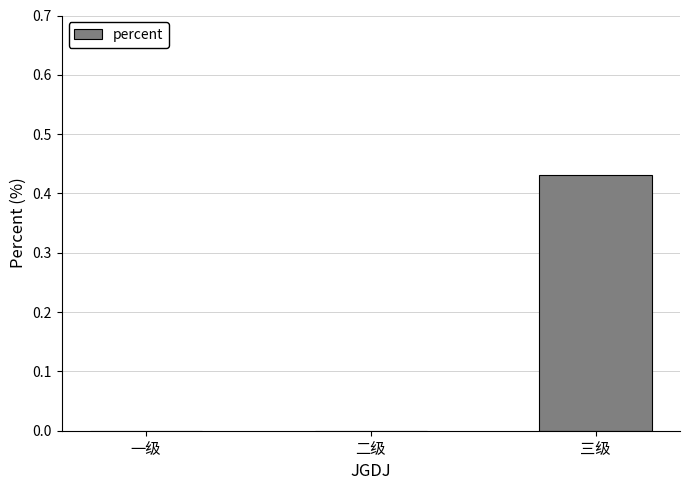

The chart shows a value of 0.2 at 三级. True or false?

False